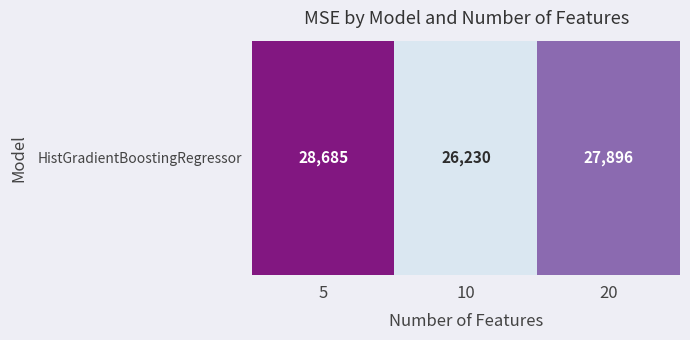

The value at 10 is 26229.7. True or false?

True